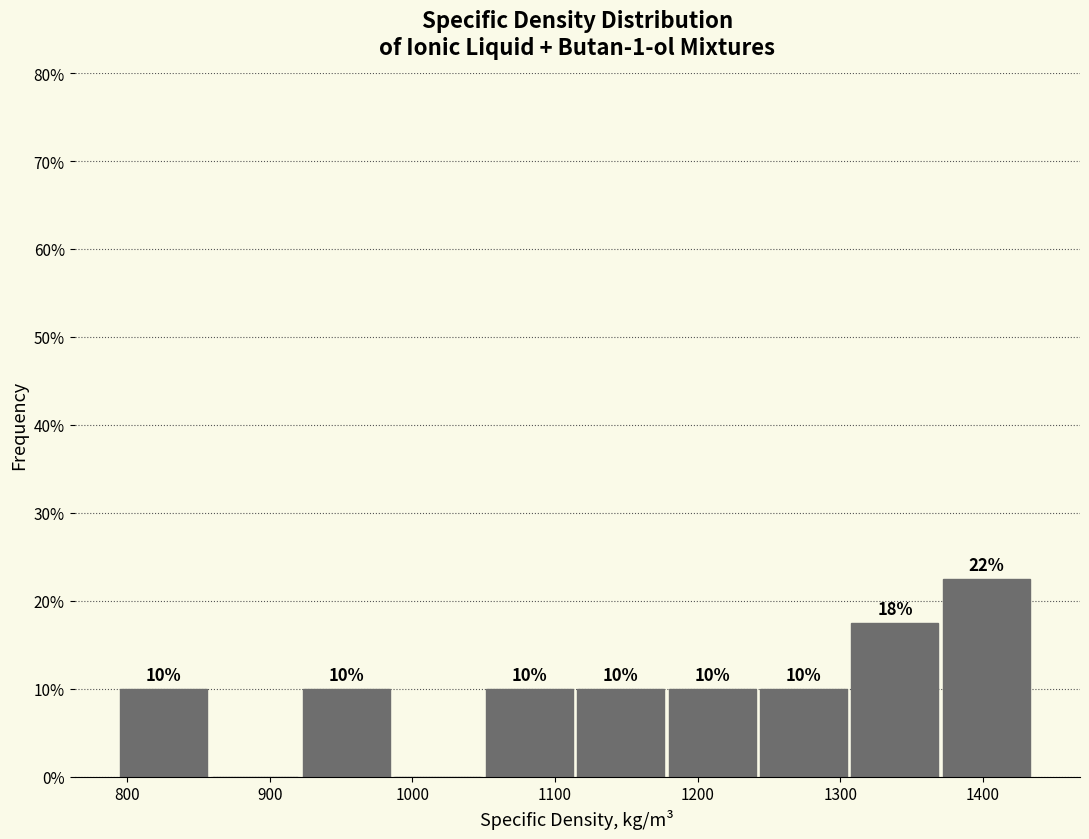

Over which range of the x-axis is the bar tallest?

1370 to 1440